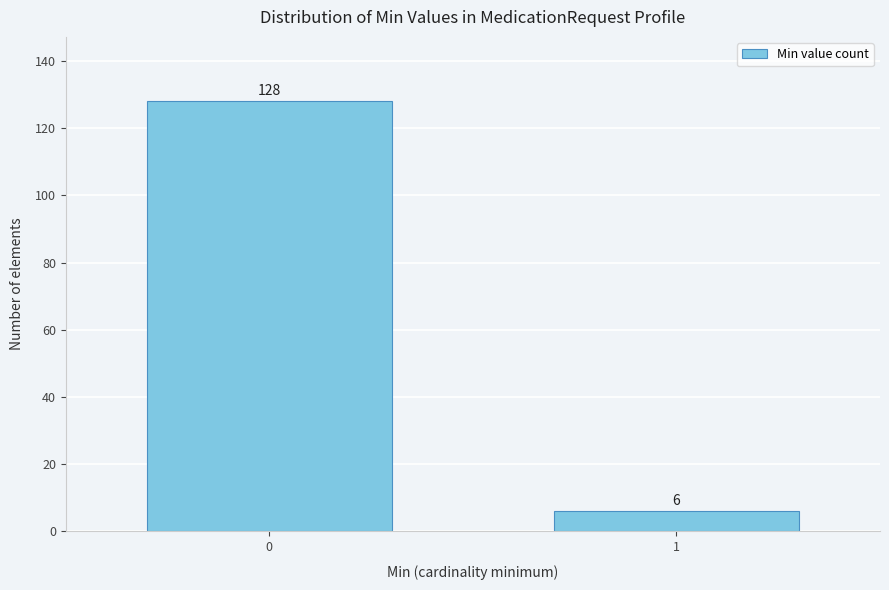

Reading left to right, extract all data points from this chart.

128	6